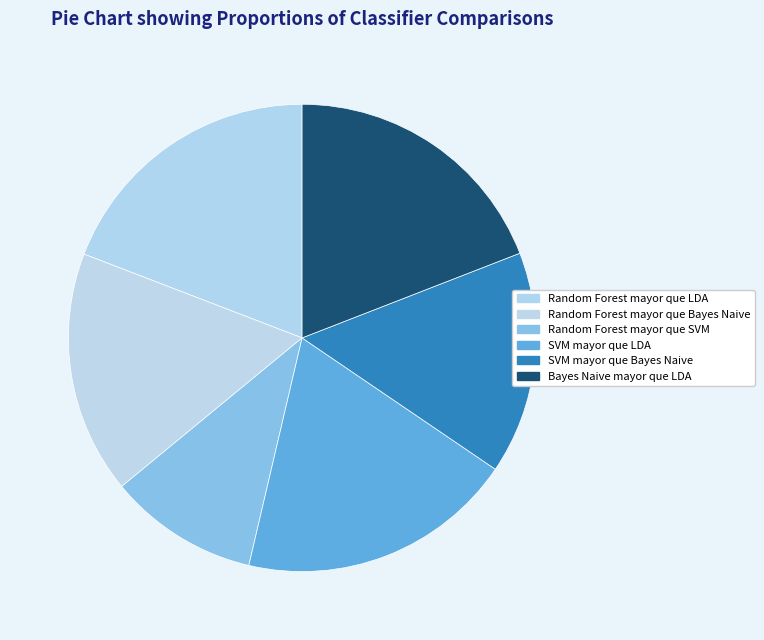

To the nearest percent, what portion does Random Forest mayor que SVM represent?

10%